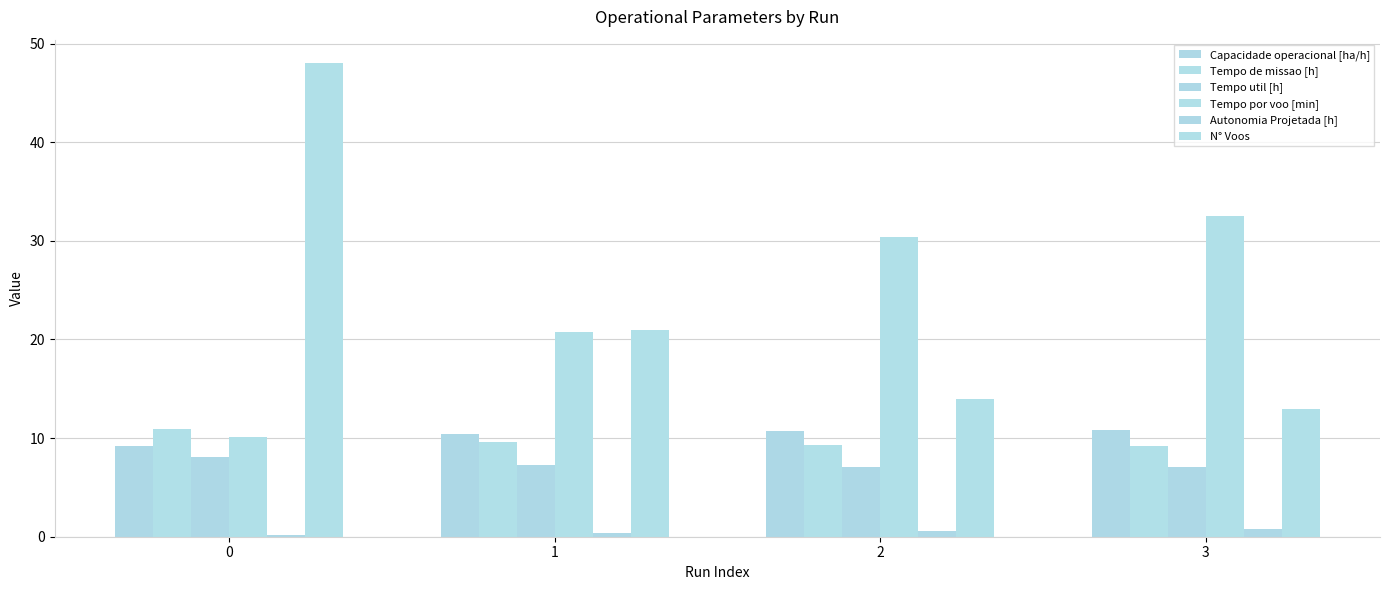

List the labels in order of Tempo por voo [min] value, largest first.

3, 2, 1, 0